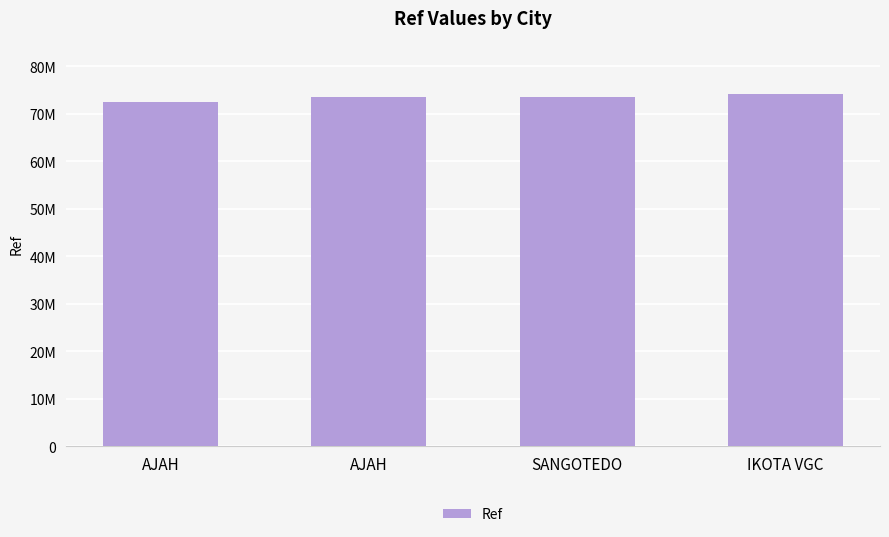

Which category has the highest value across all series?

IKOTA VGC